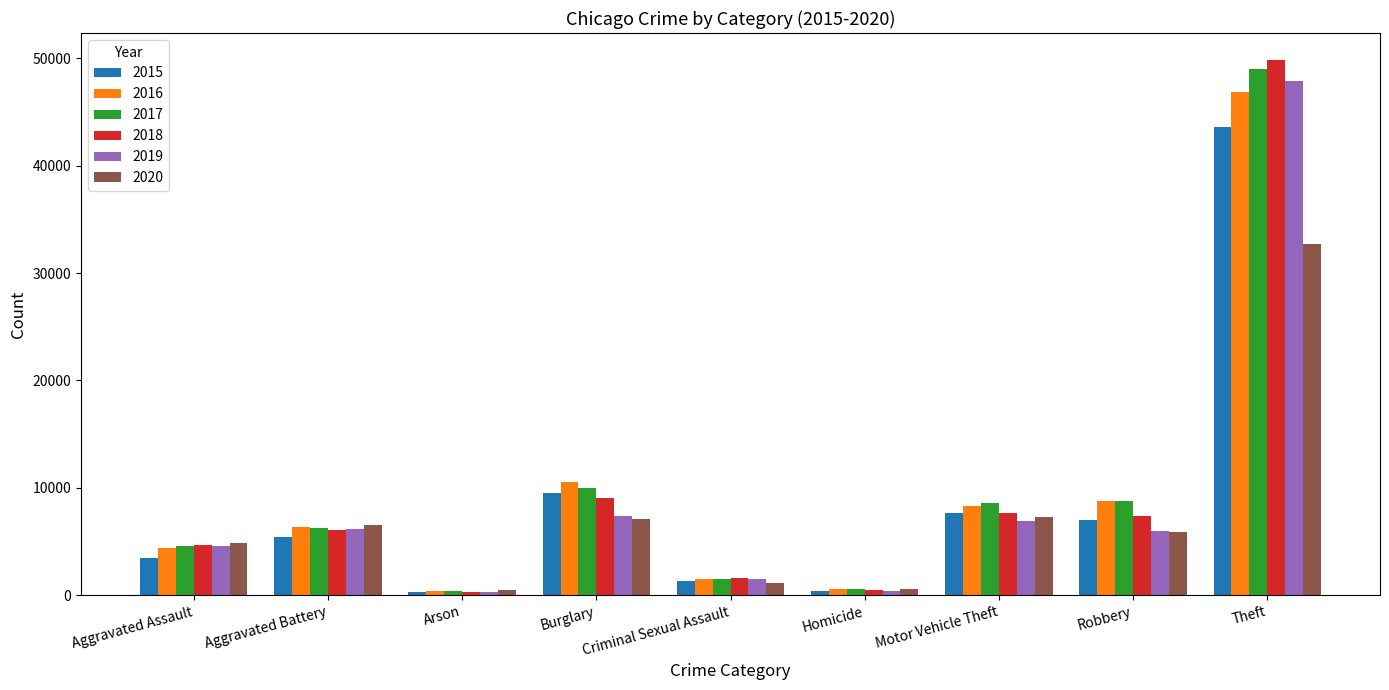

How many categories are shown in the chart?

9